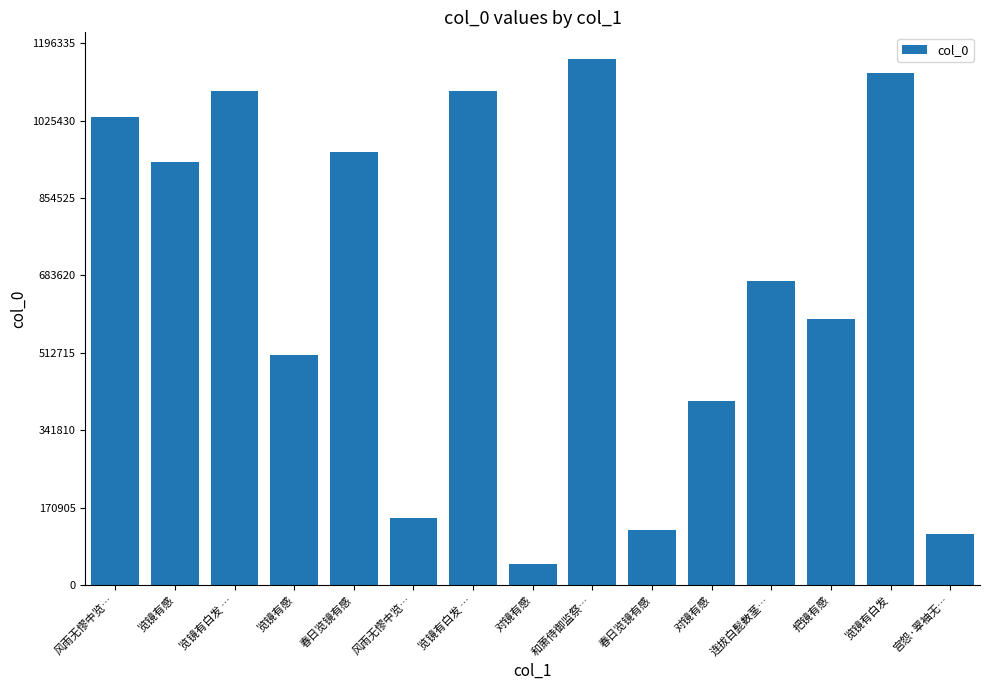

Count the number of data series in this chart.

1